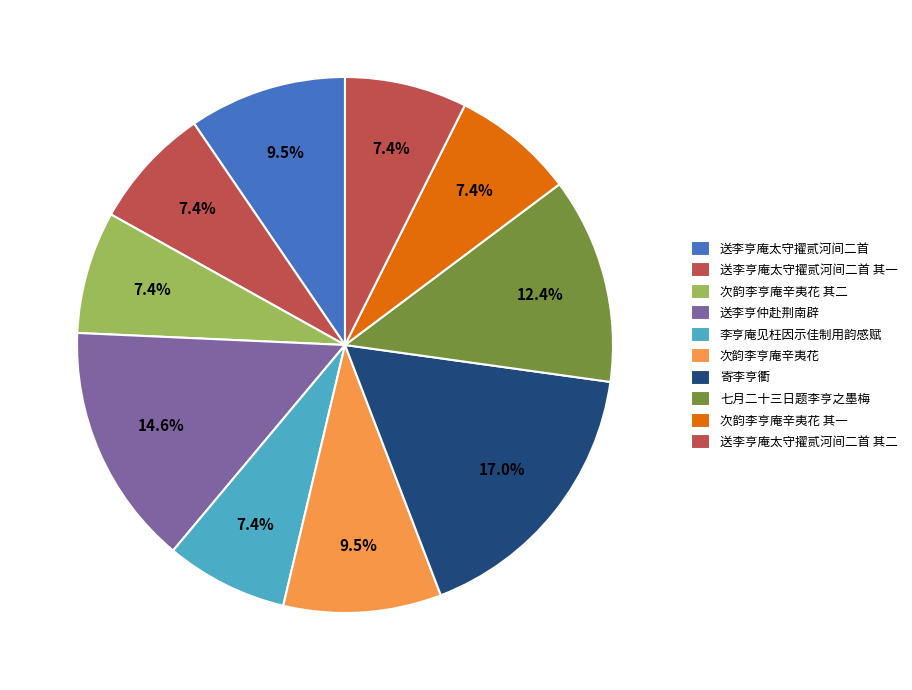

How many slices are in this pie chart?

10